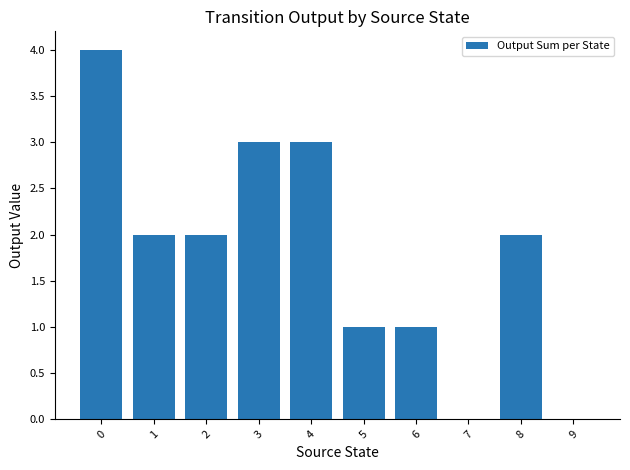

What is the change in value from 2 to 5?

-1